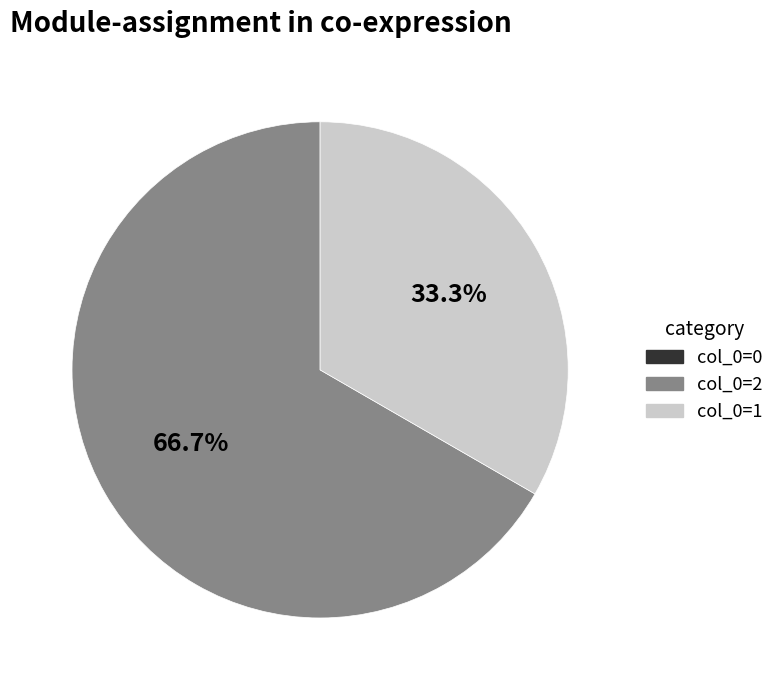

How much of the chart is everything except col_0=1?

66.7%